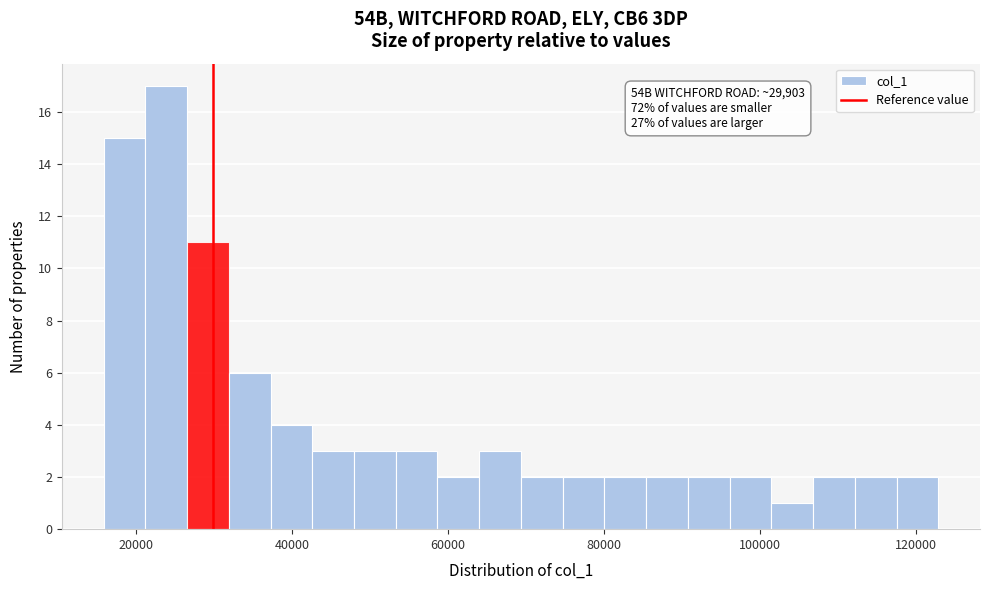

Around what value on the x-axis is the tallest bar? Give the approximate position of its centre, as read against the axis.

24000